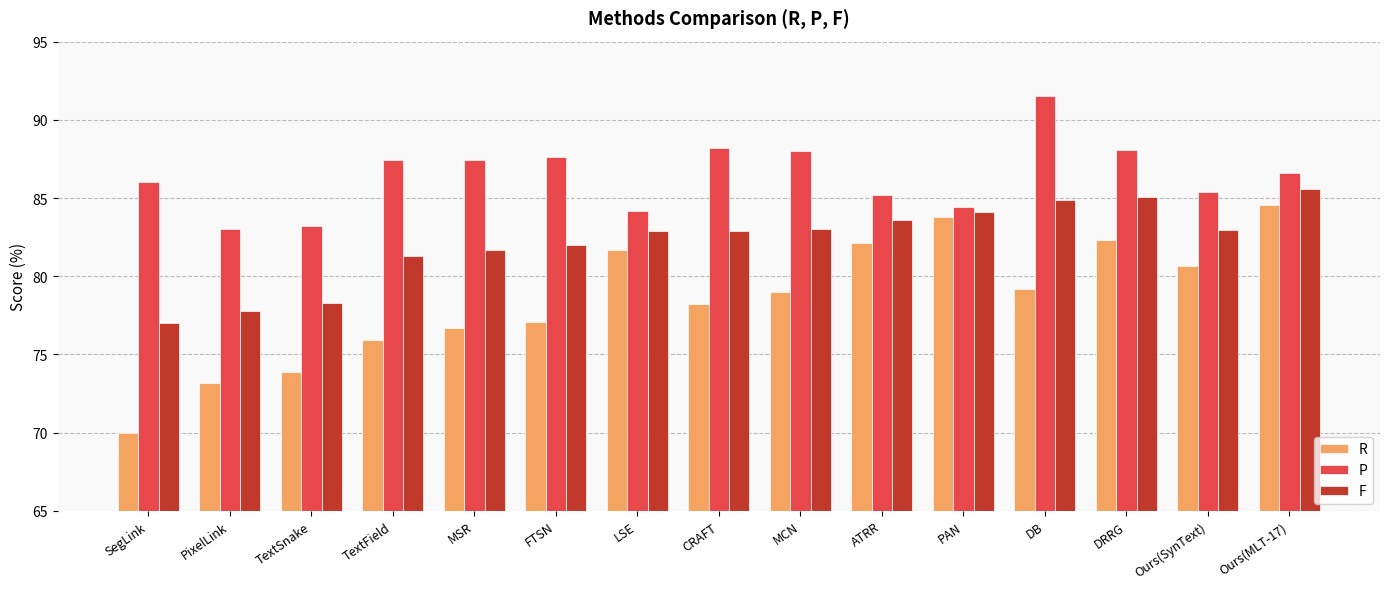

What is the label of the 15th bar from the left?

Ours(MLT-17)